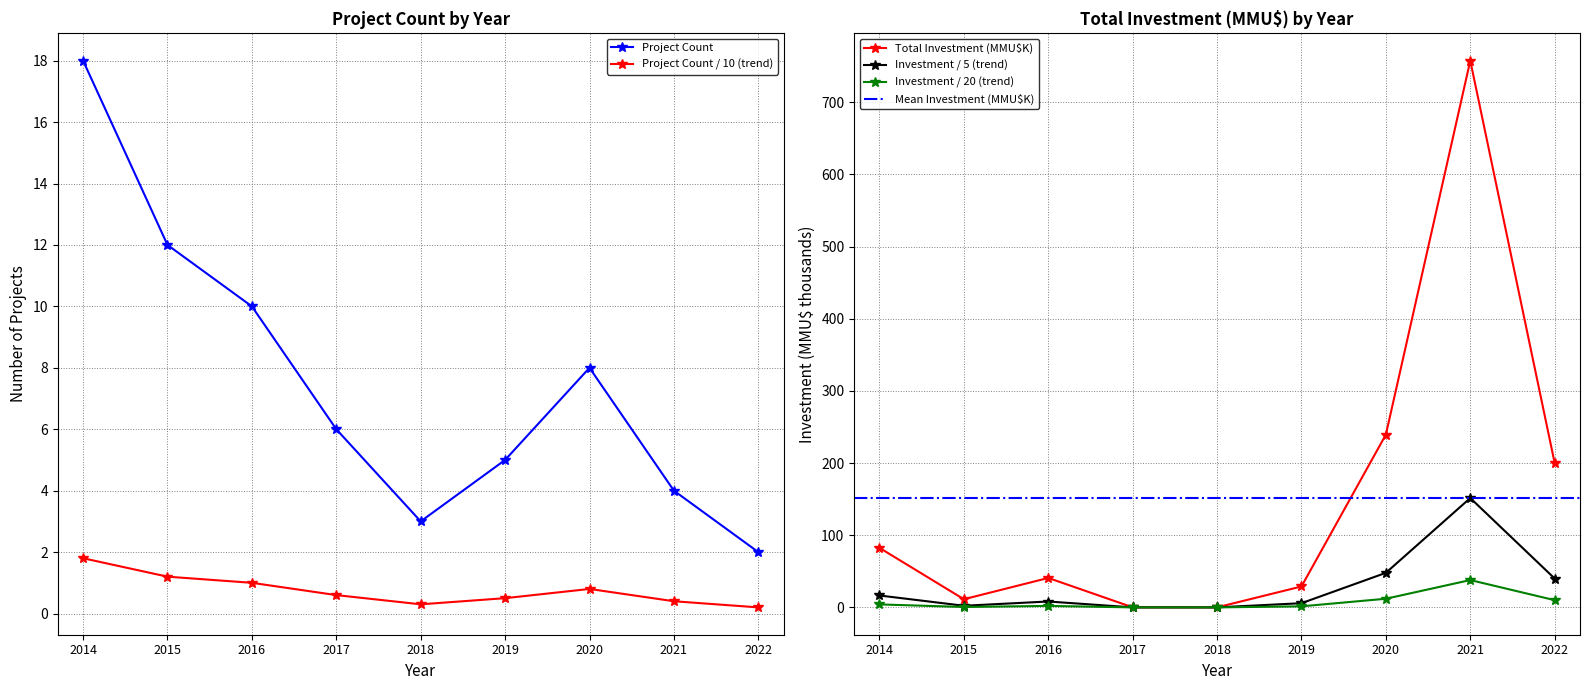

The value of Total Investment (MMU$) at 2017 is 0.0. True or false?

True